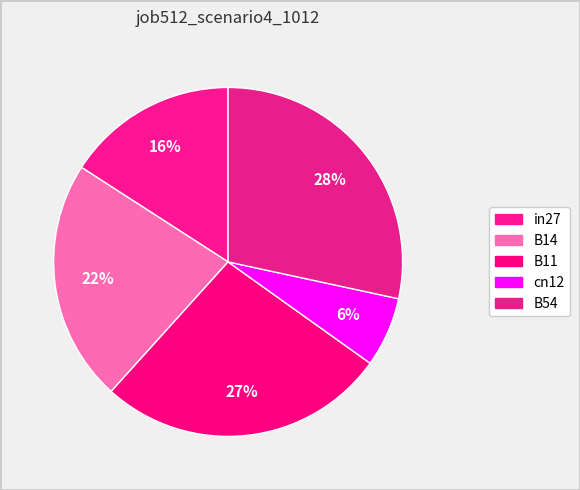

How many slices are in this pie chart?

5